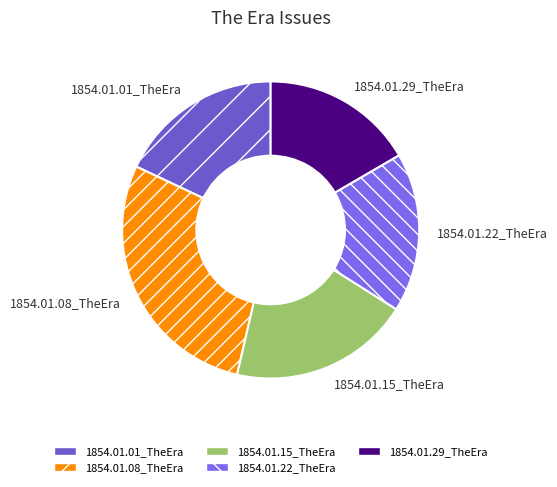

Rank the categories by value from lowest to highest.

1854.01.29_TheEra, 1854.01.22_TheEra, 1854.01.01_TheEra, 1854.01.15_TheEra, 1854.01.08_TheEra